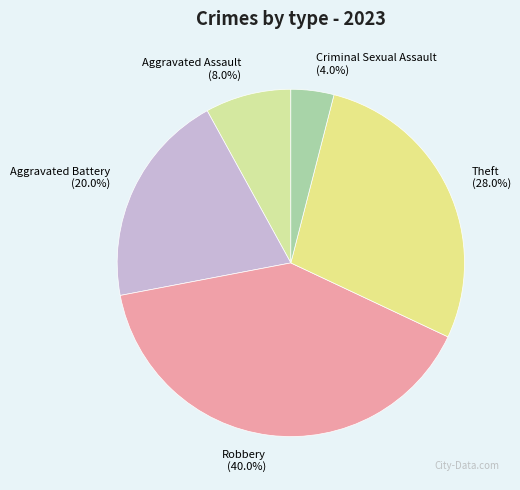

True or false: Criminal Sexual Assault accounts for 4% of the total.

True